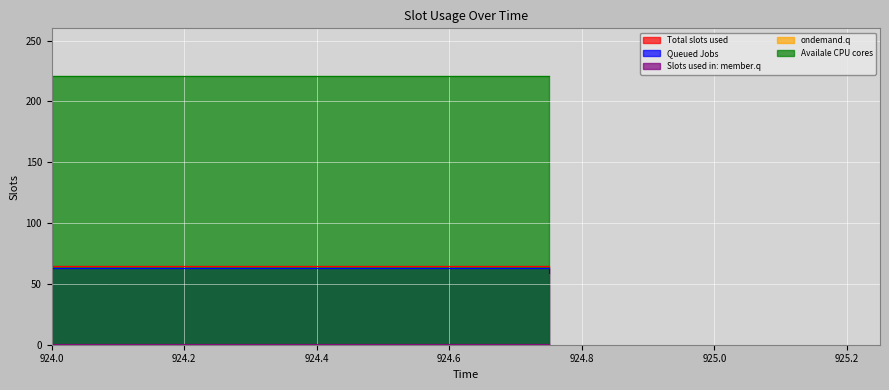

Between 924.75 and 924.75, which is larger?

924.75